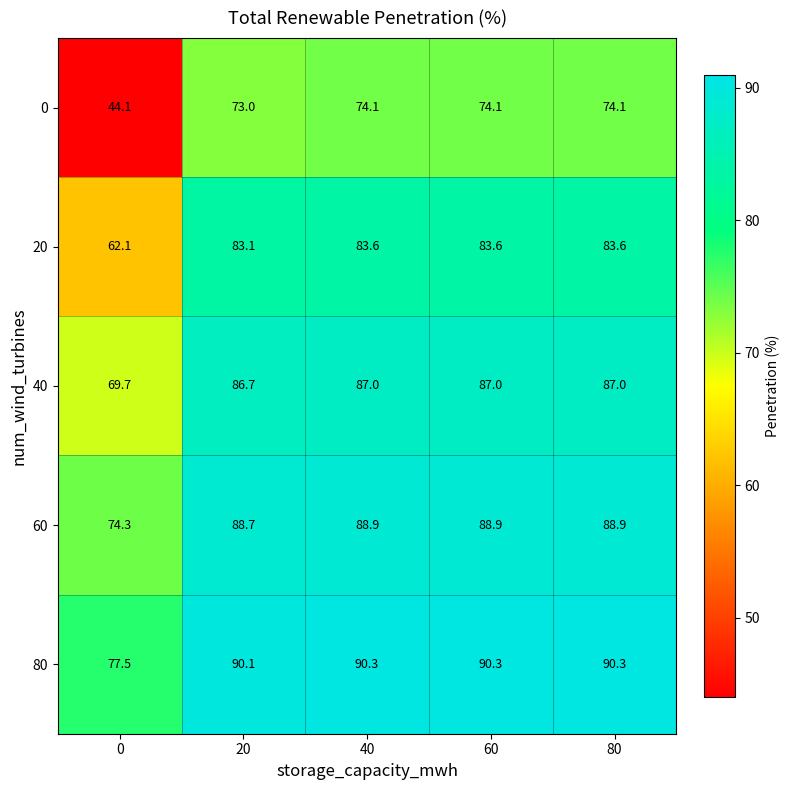

Between 0 and 80, which series saw the biggest shift?

0